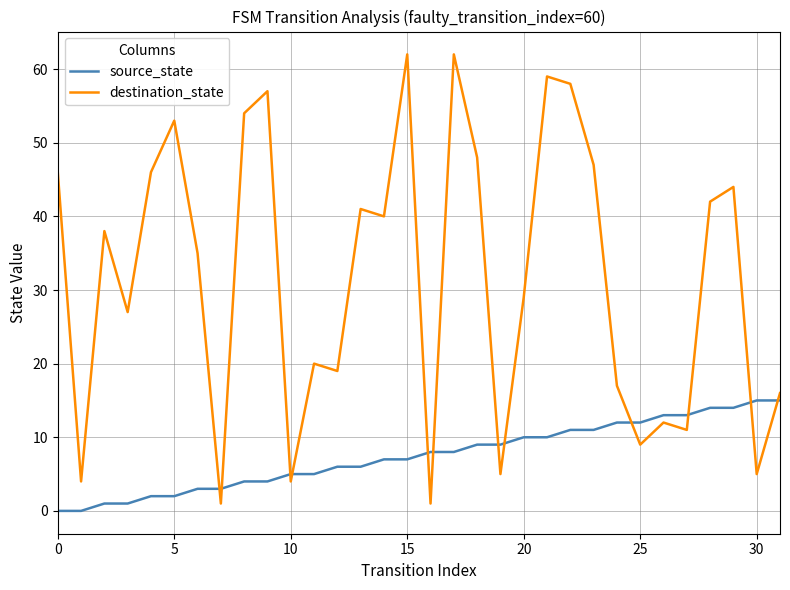

What is the maximum value shown in the chart?

62